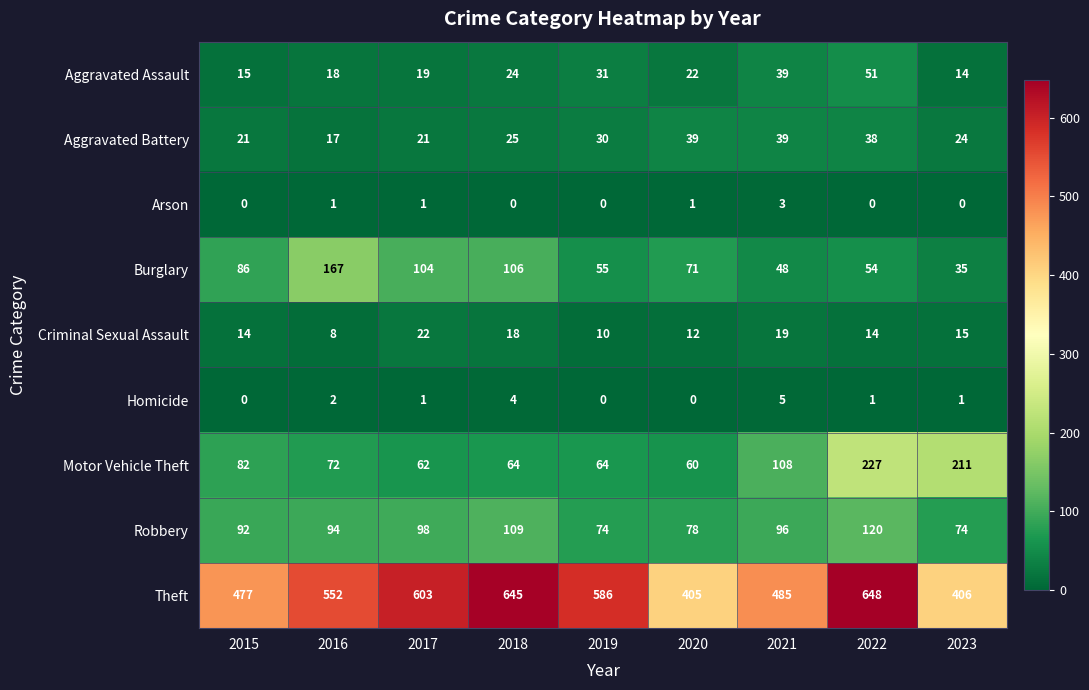

True or false: Criminal Sexual Assault has a value of 17 at 2019.

False